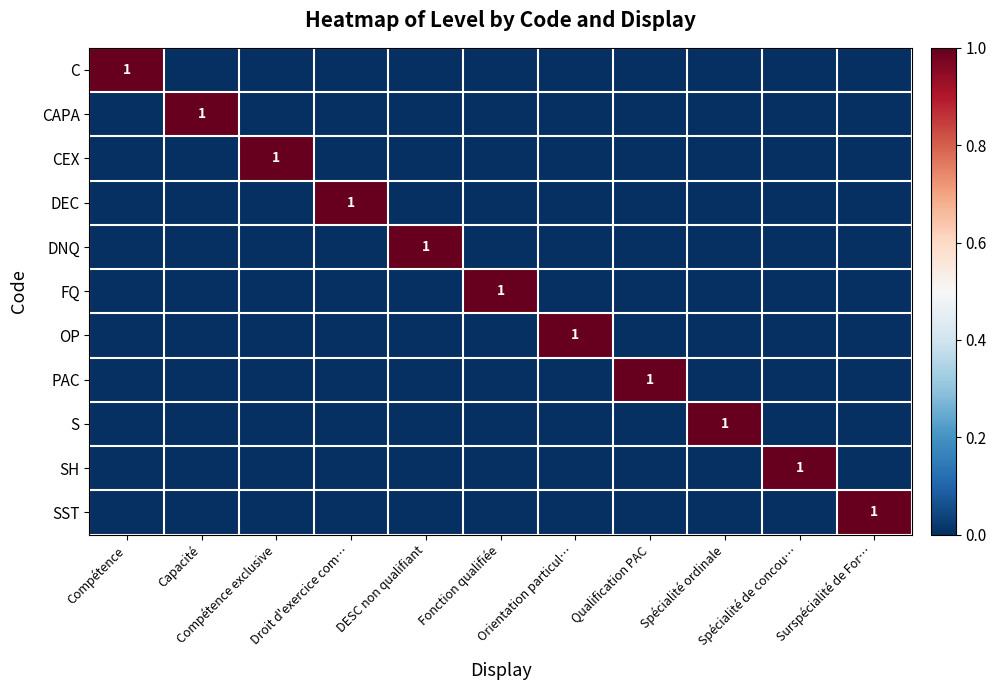

What is the sum of all OP values?

1